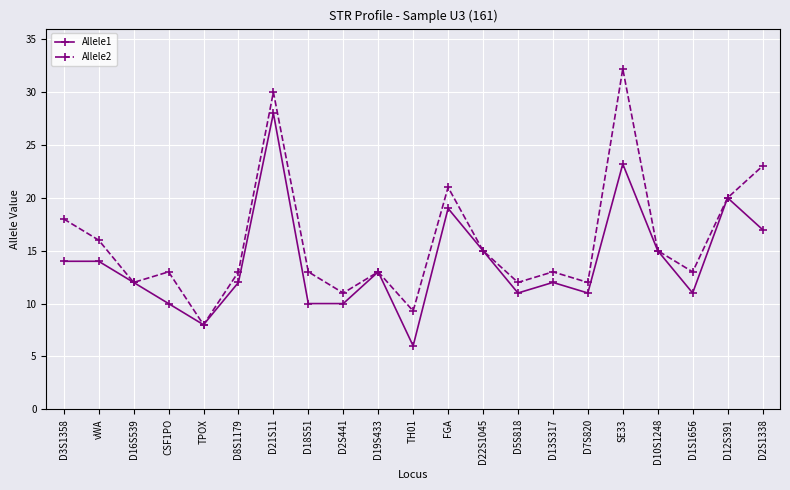

How many interior local valleys does the Allele2 series have?

7